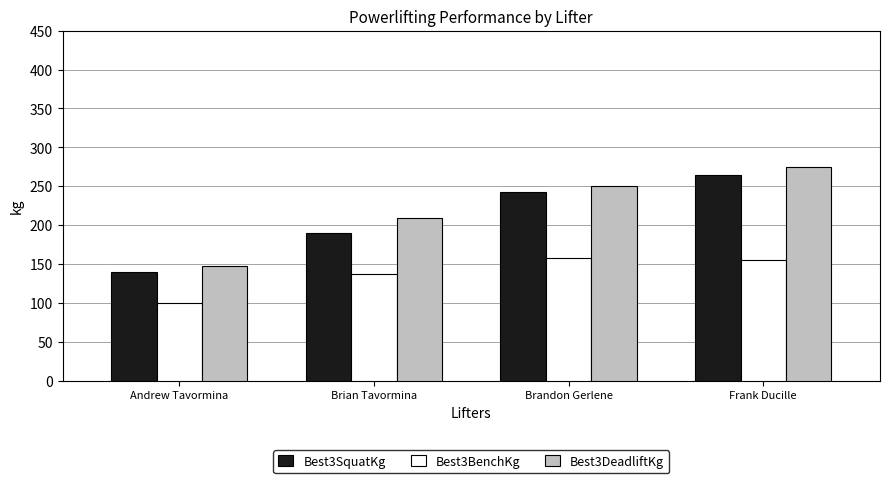

At which label does Best3BenchKg first exceed 154?

Brandon Gerlene